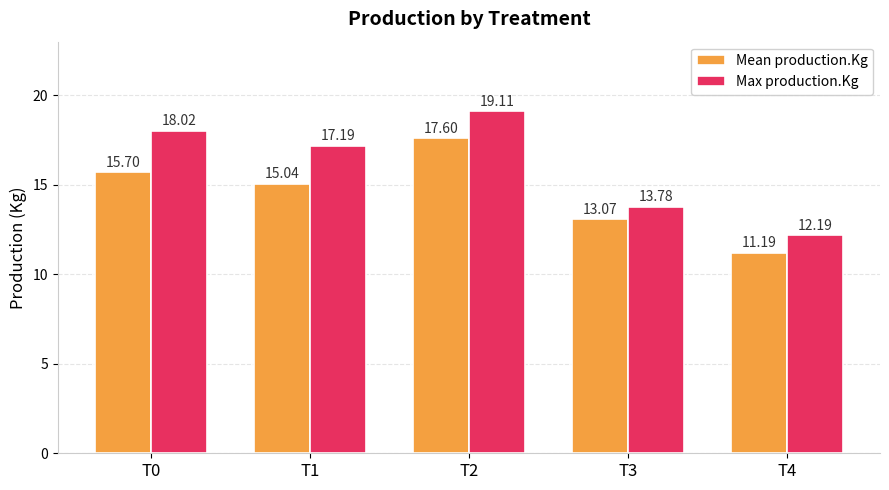

Which label corresponds to the largest value in the chart?

T2